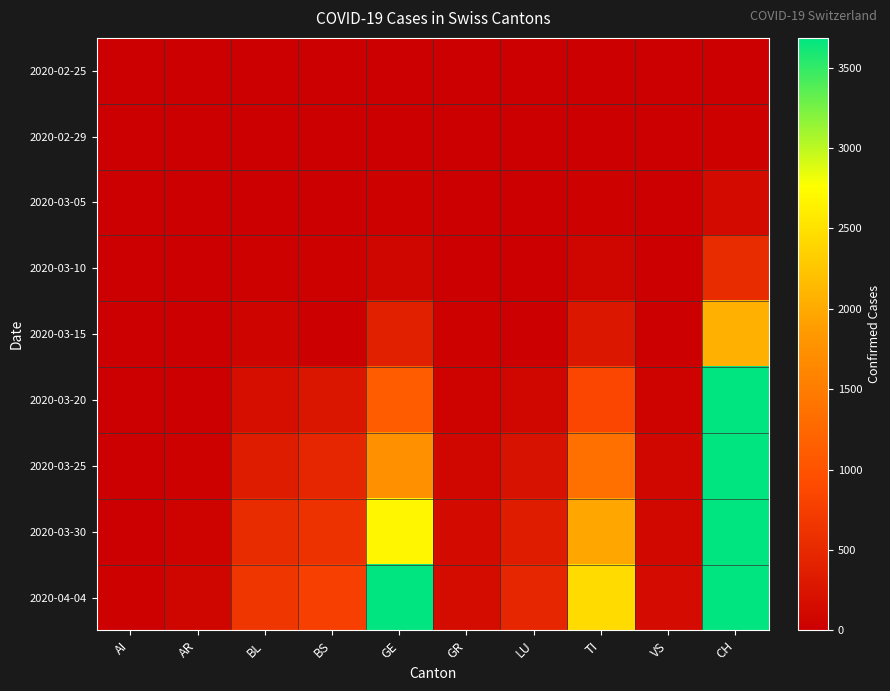

Which series has the largest range (max minus min)?

2020-04-04